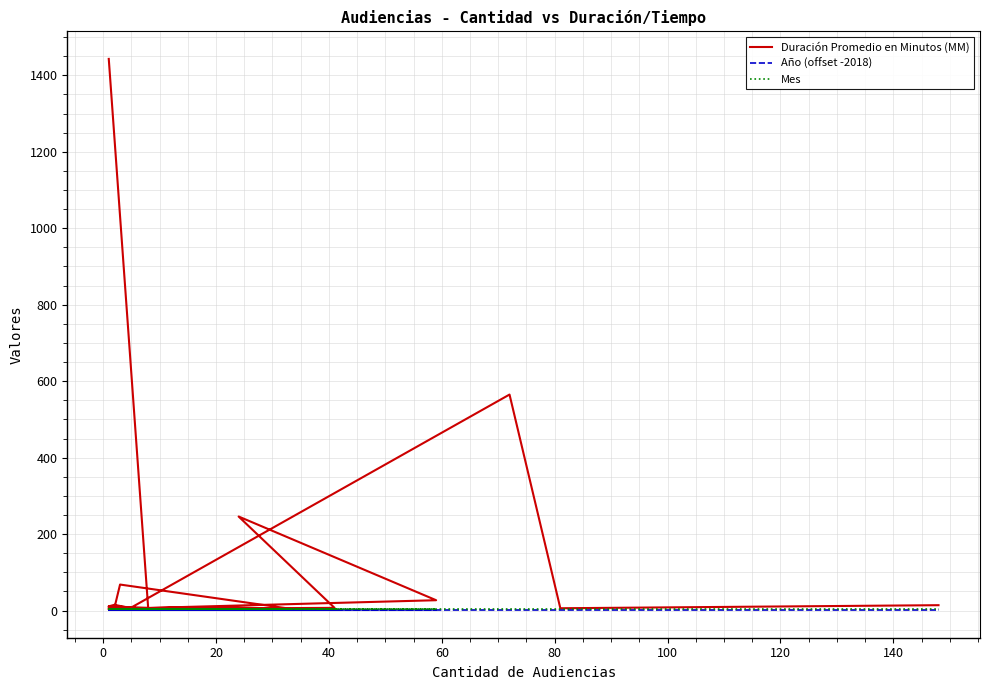

Which series has the largest range (max minus min)?

Duración Promedio en Minutos (MM)